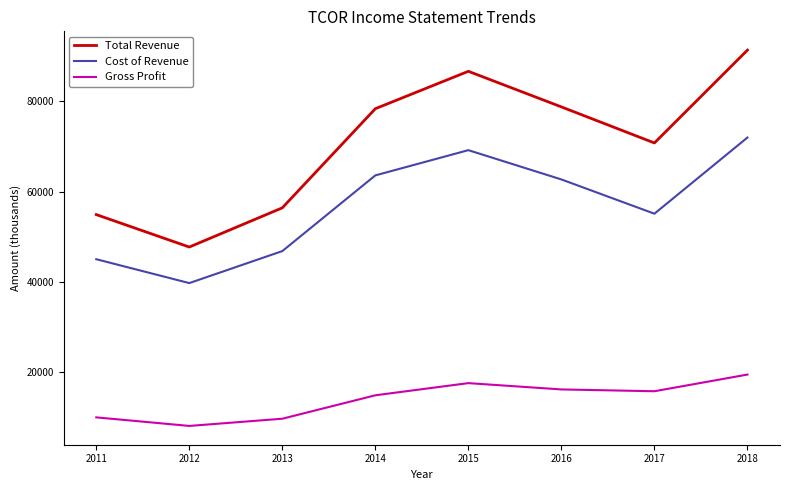

The value of Gross Profit at 2012 is 11358. True or false?

False